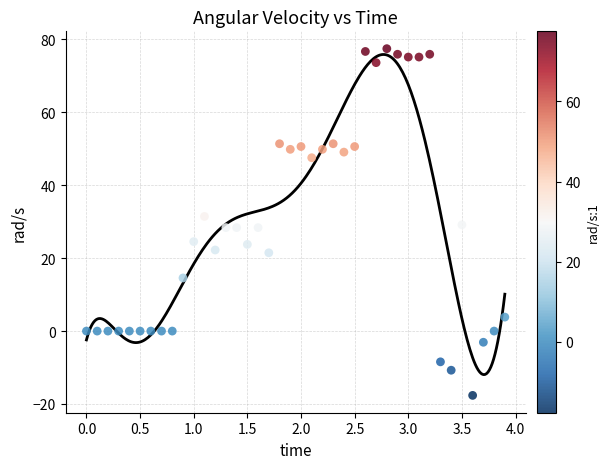

What is the range of X values (max minus min)?

3.9